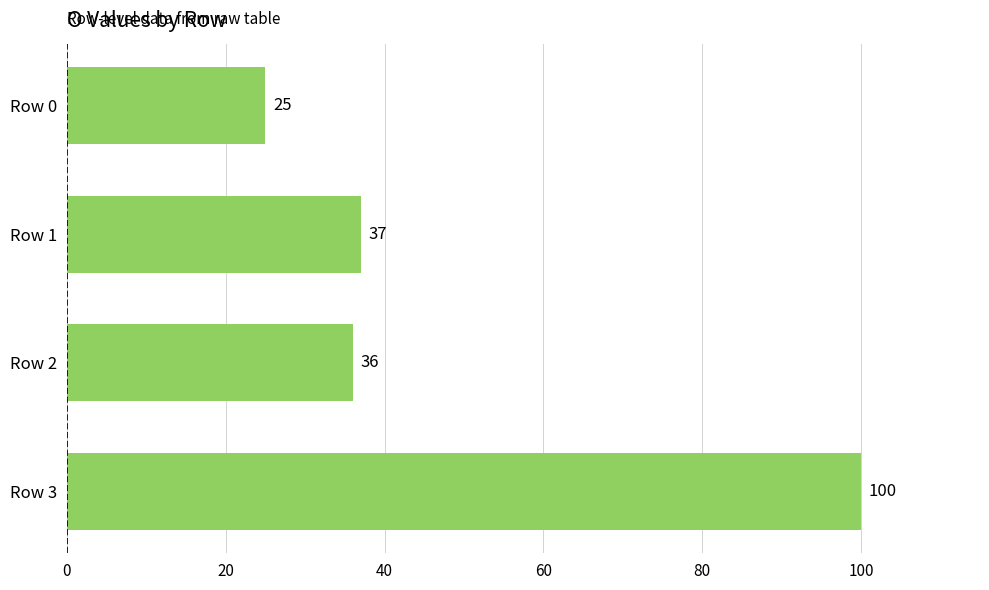

What is the difference between the values at Row 0 and Row 2?

11